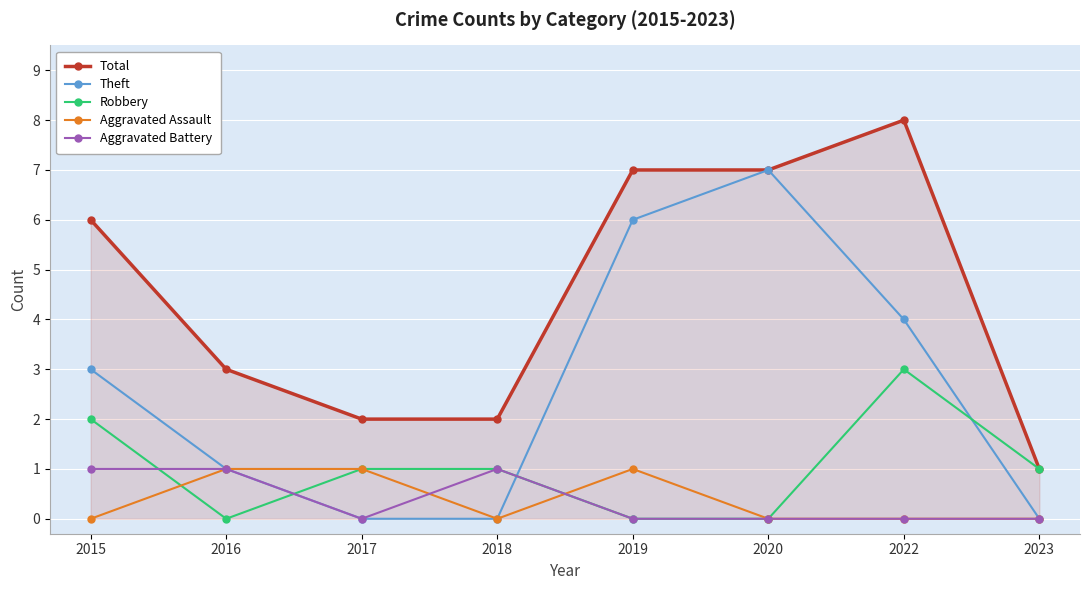

Between which two adjacent categories do Robbery and Aggravated Assault first intersect?

2015 and 2016